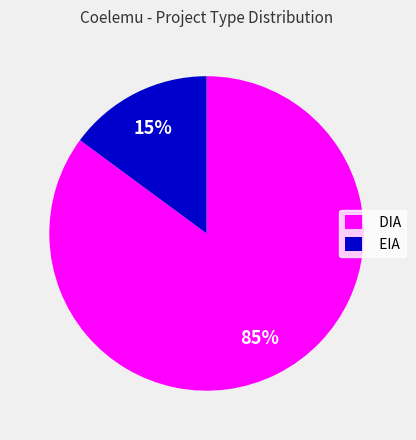

The EIA slice represents 2% of the pie. True or false?

False